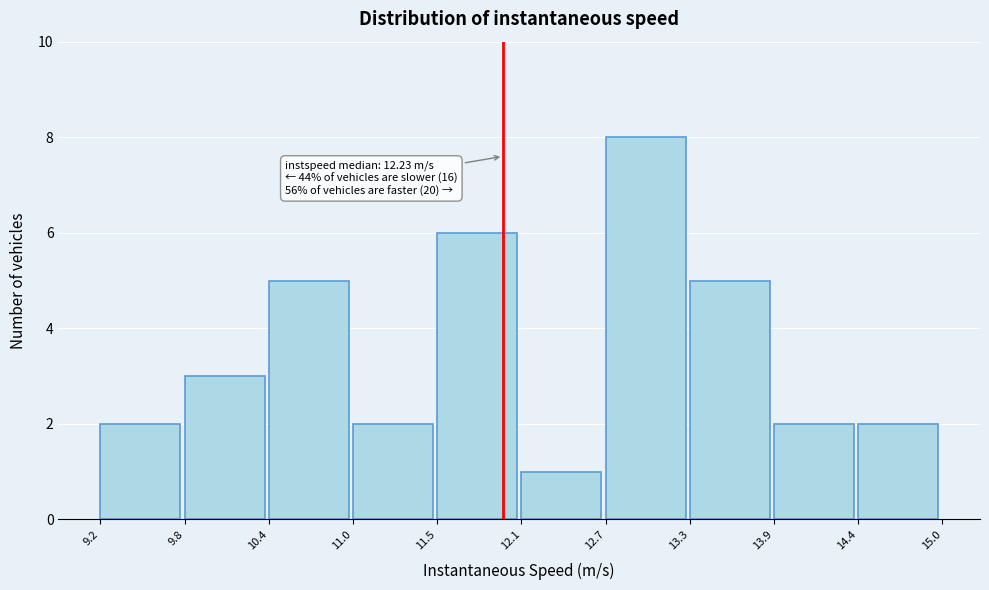

Which range on the x-axis has the tallest bar?

12.7 to 13.3